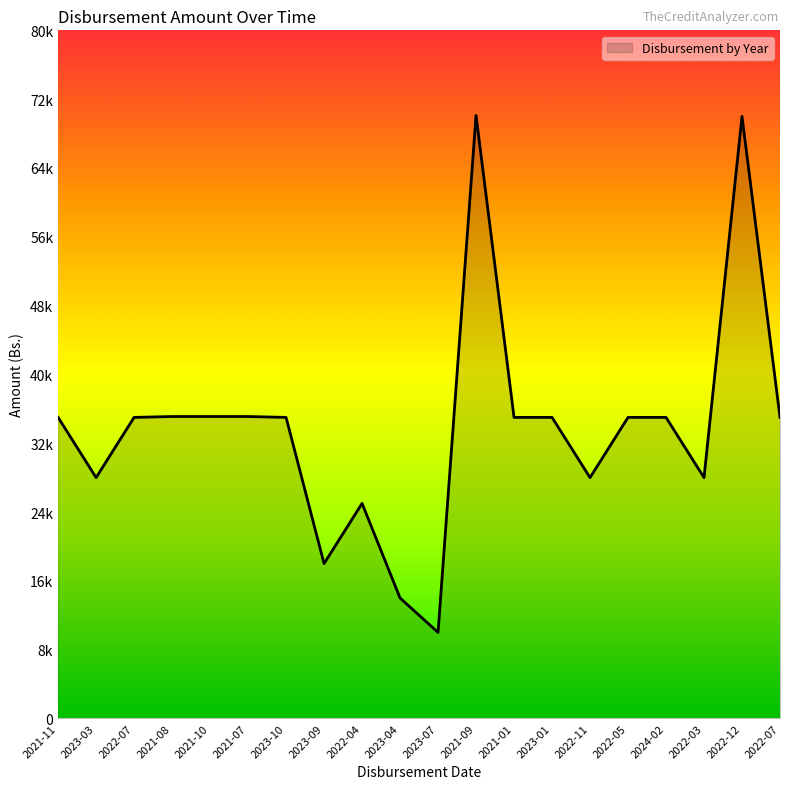

Does the chart display data point markers on the line(s)?

No